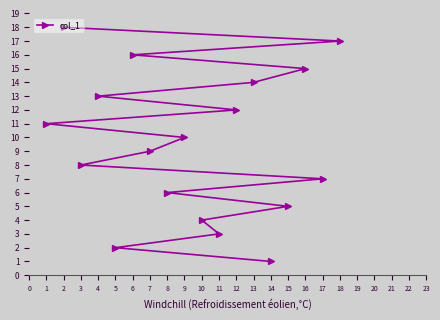

Does the chart display data point markers on the line(s)?

Yes